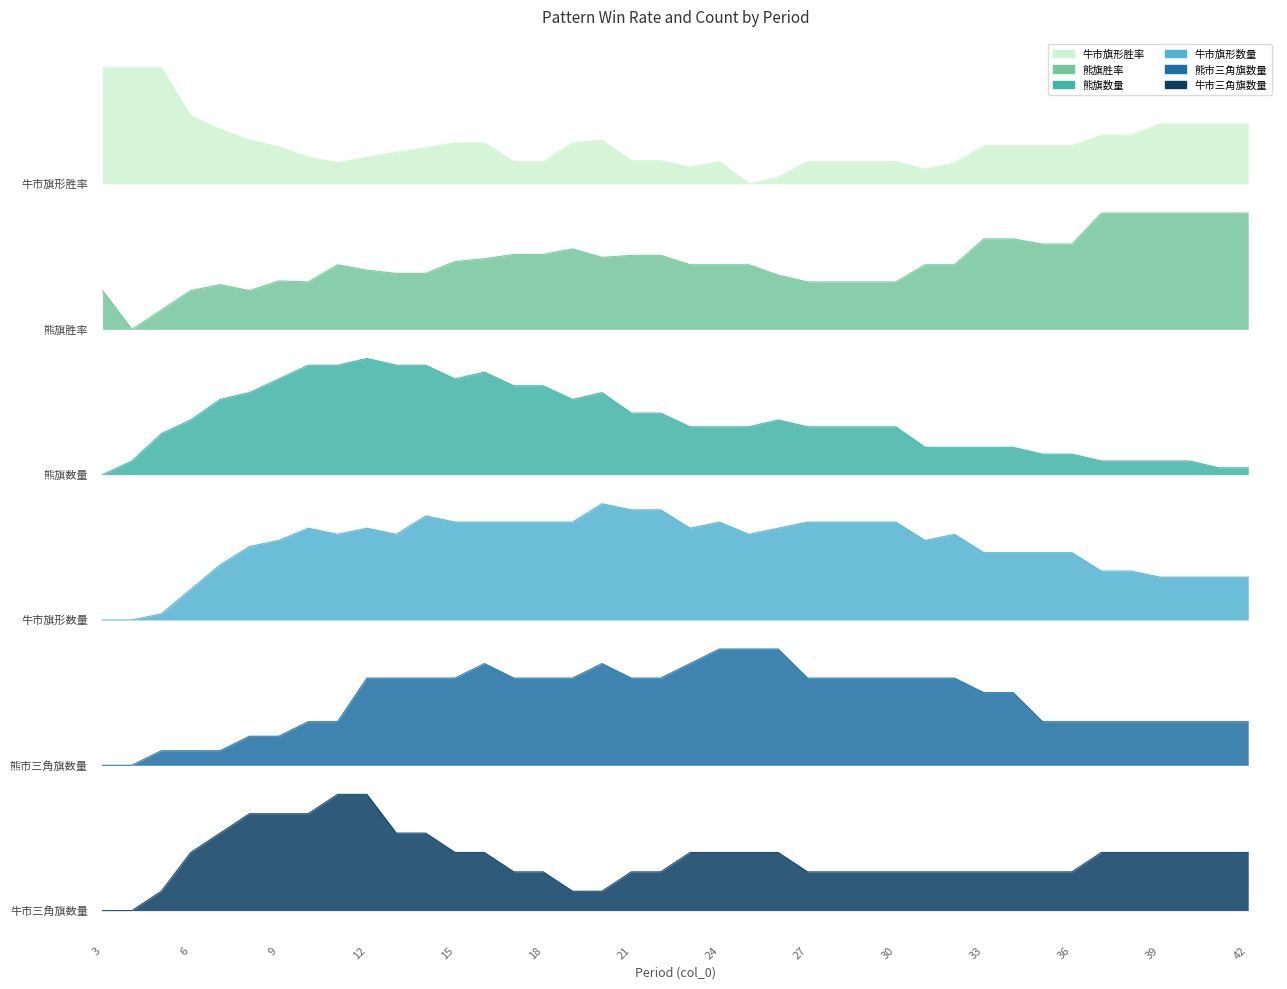

What is the difference between the maximum and minimum values in the 牛市三角旗数量 series?

1.2